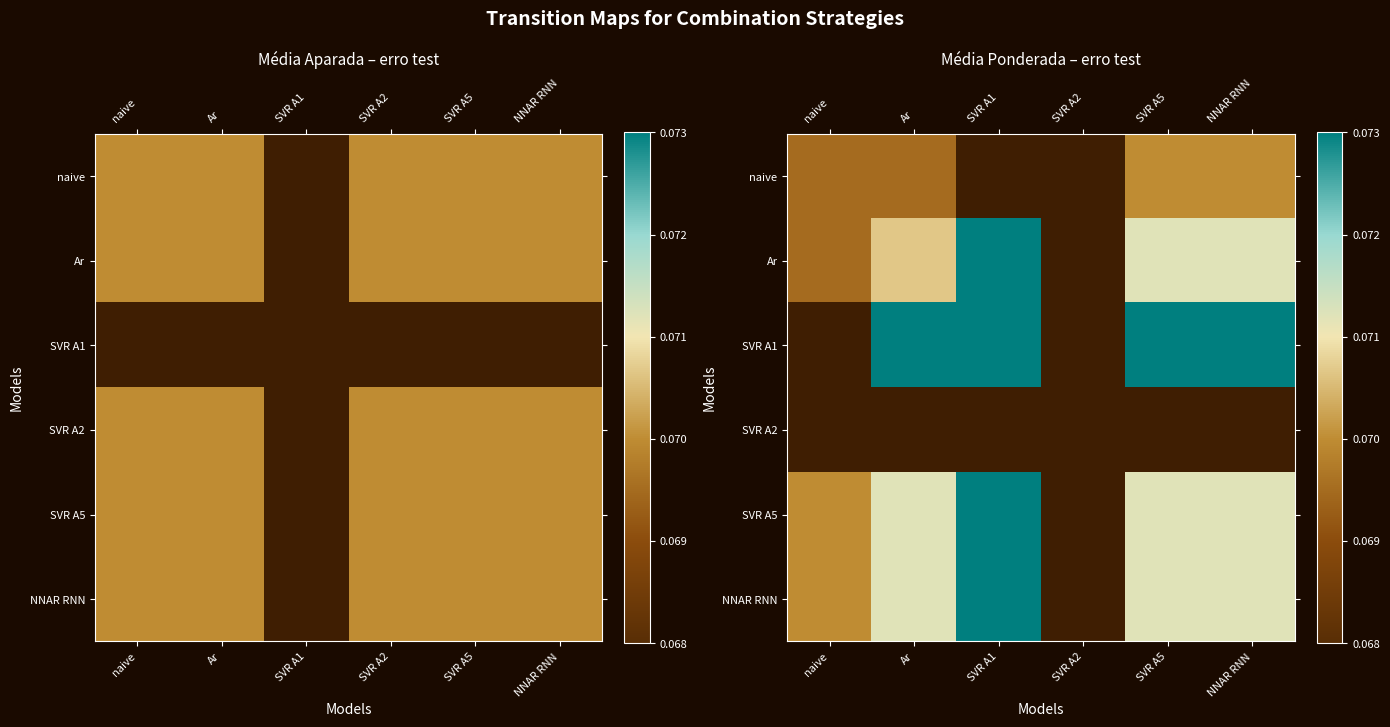

Rank the series by their maximum value, from lowest to highest.

naive, Ar, SVR A1, SVR A2, SVR A5, NNAR RNN